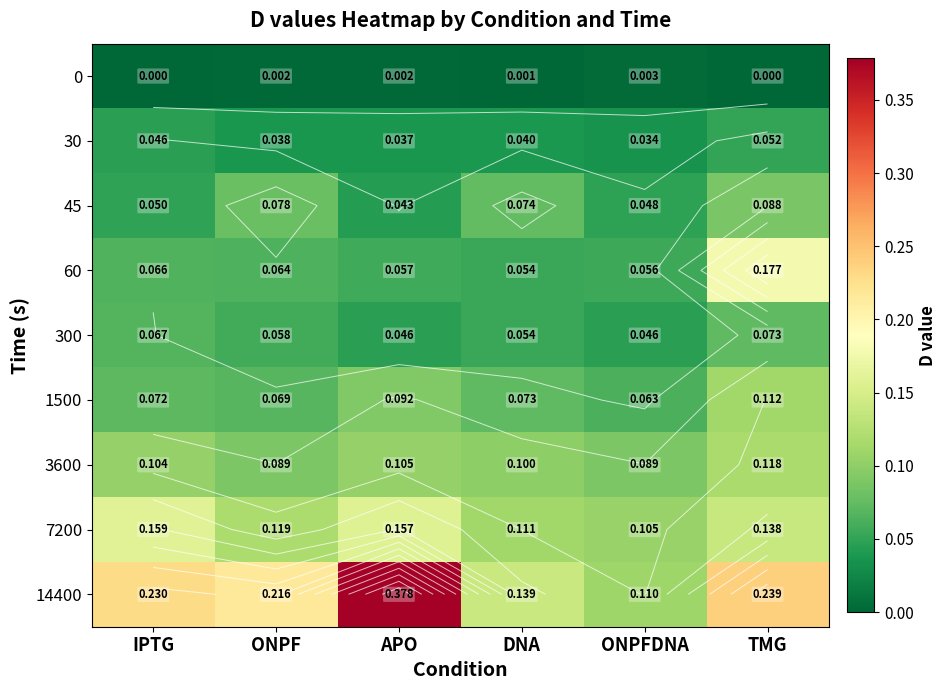

Between IPTG and ONPF, which is larger?

ONPF